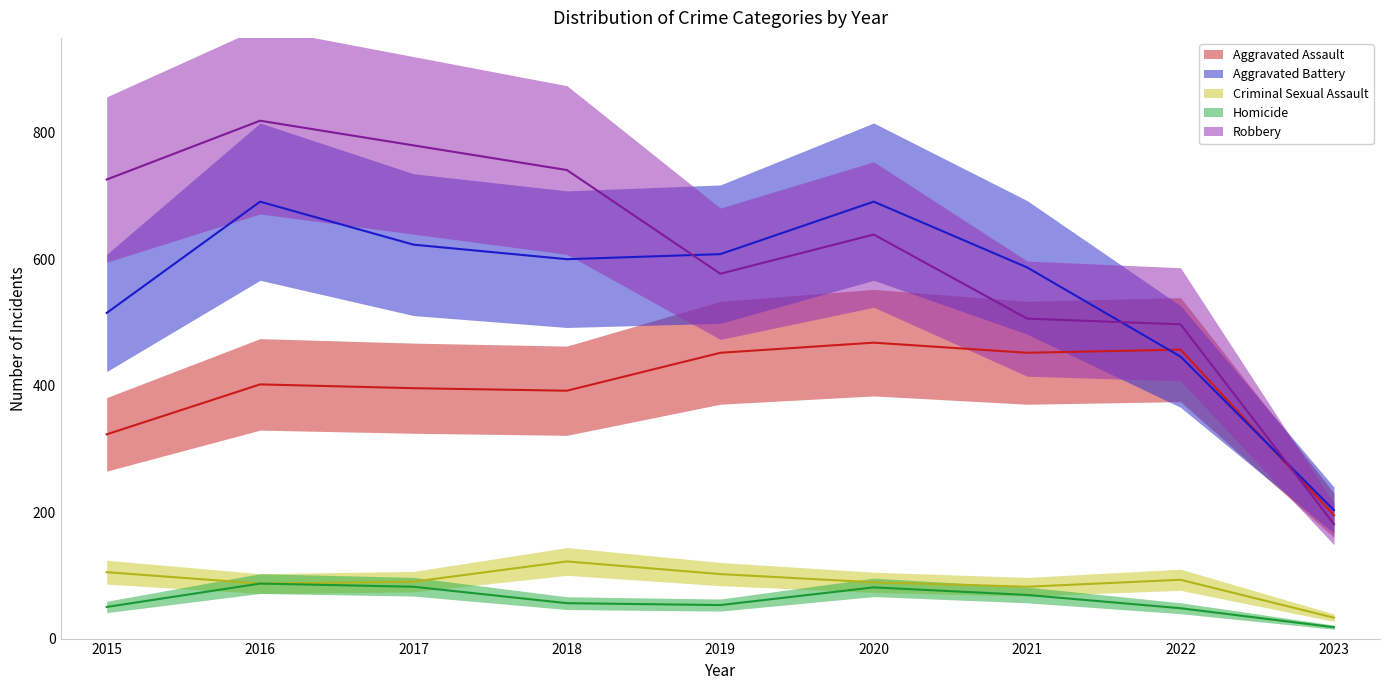

What are all the series names shown in the legend?

Aggravated Assault, Aggravated Battery, Criminal Sexual Assault, Homicide, Robbery